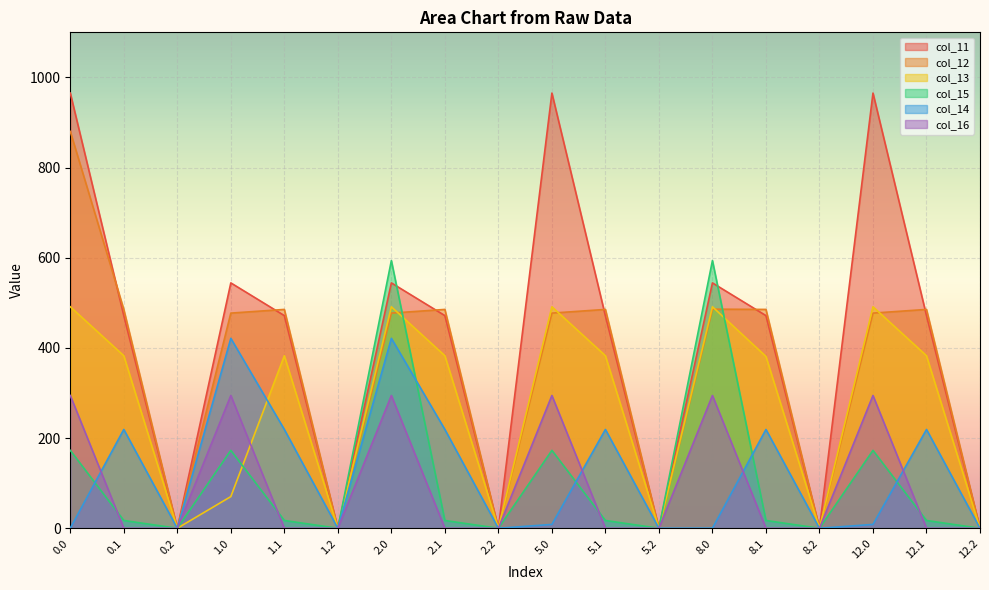

True or false: col_13 has more than 2 points higher than both neighbors.

True